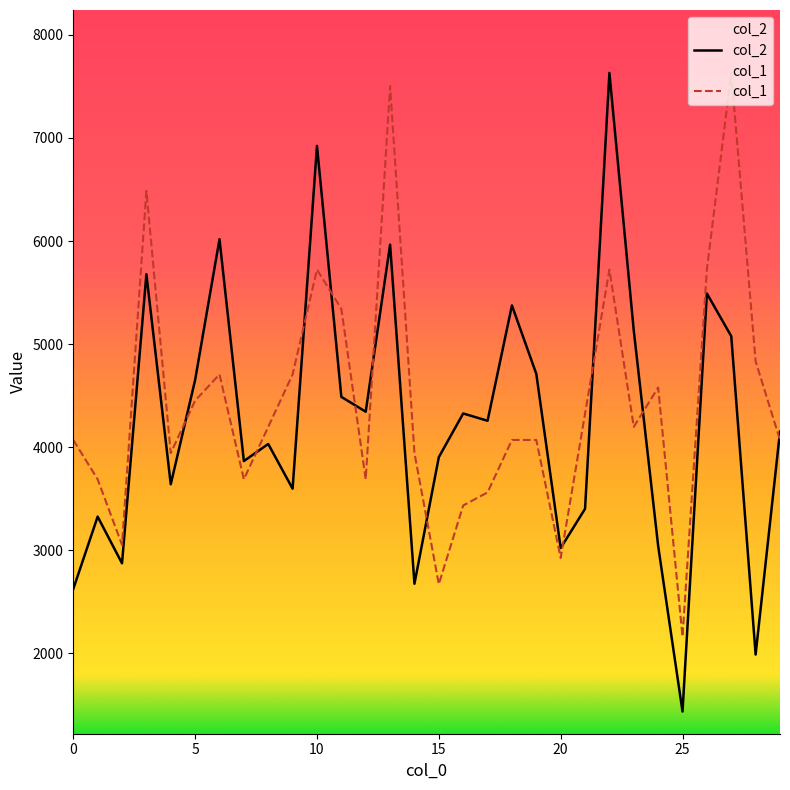

At 9, list the series in order from smallest to largest.

col_2, col_1